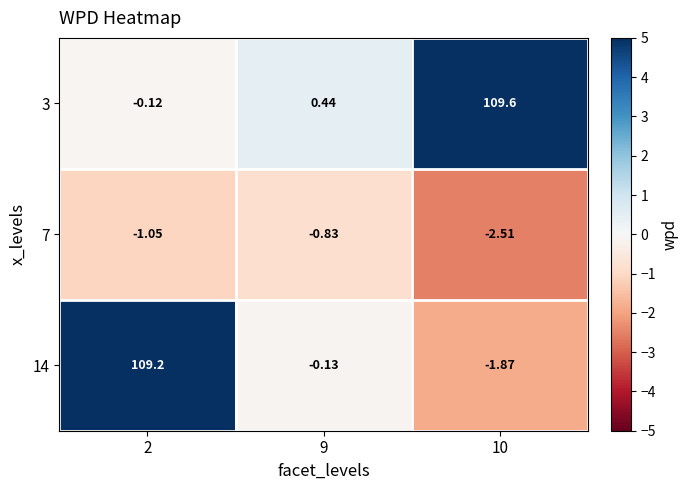

Is the value of 7 at 2 greater than the value of 14 at 9?

No